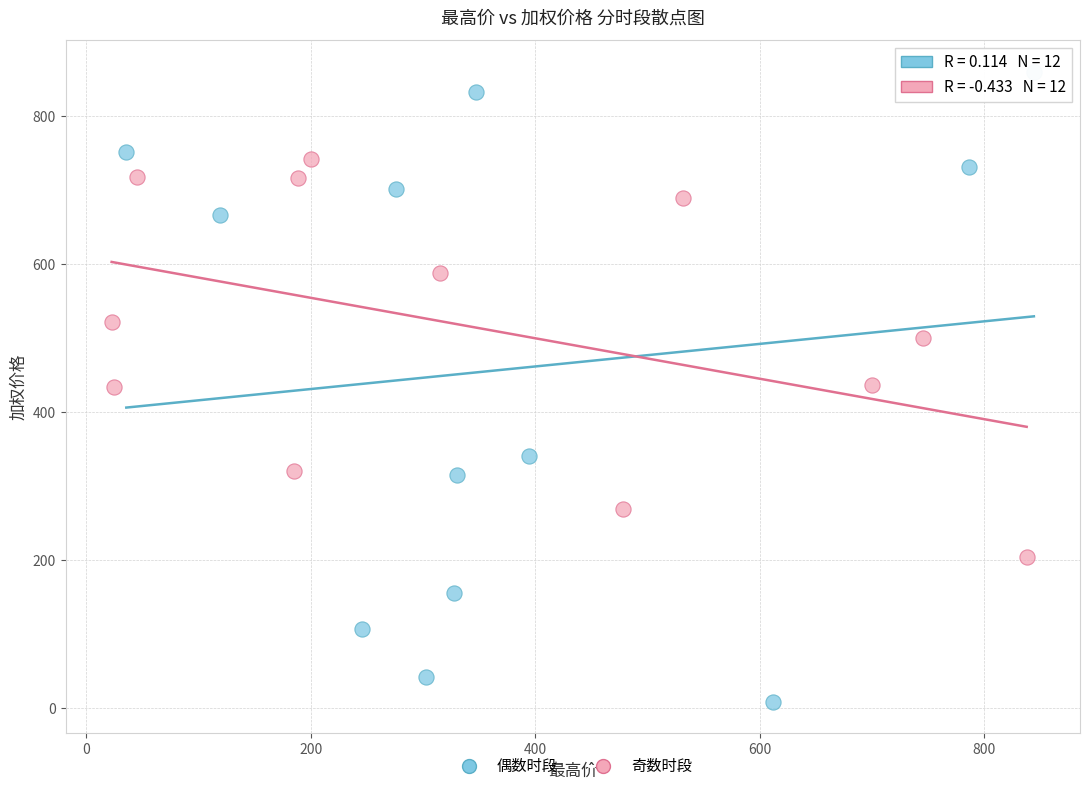

Which series has the widest spread of Y values?

偶数时段